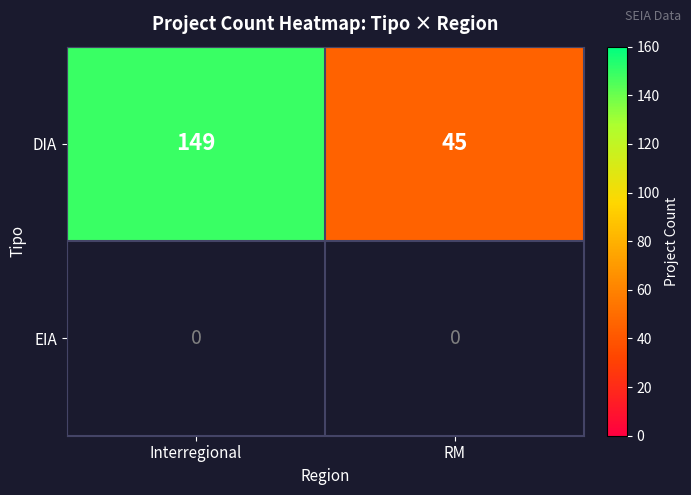

Count the number of data series in this chart.

2